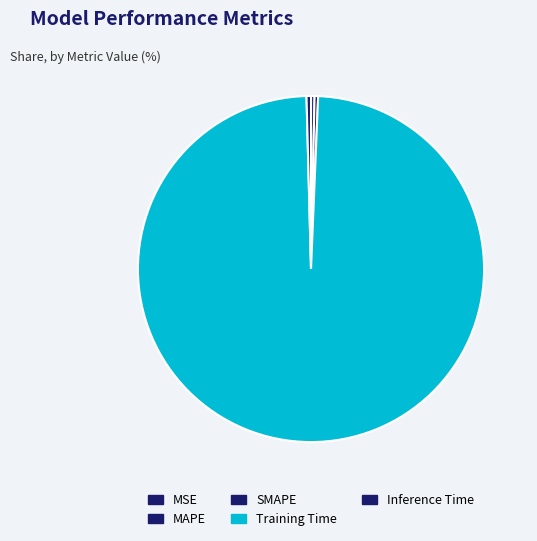

How many slices are in this pie chart?

5